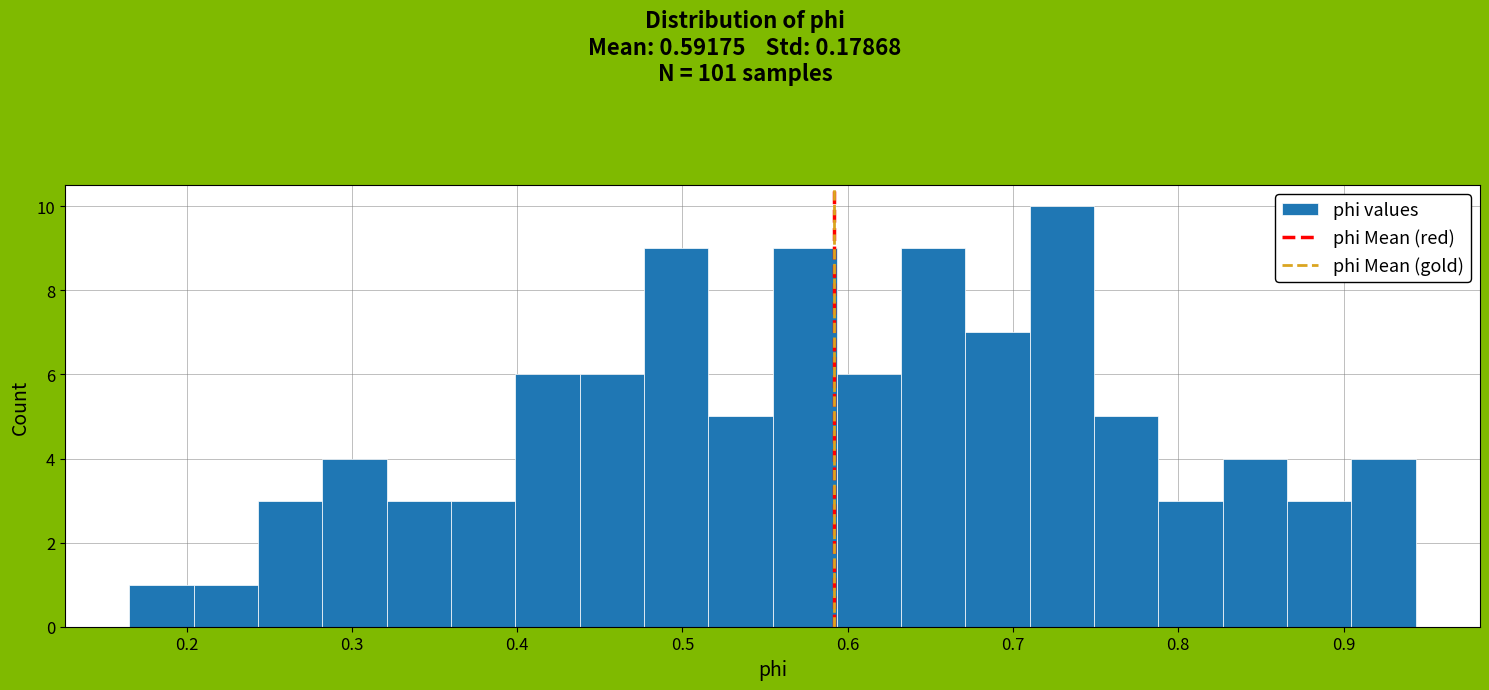

Around what value on the x-axis is the tallest bar? Give the approximate position of its centre, as read against the axis.

0.73